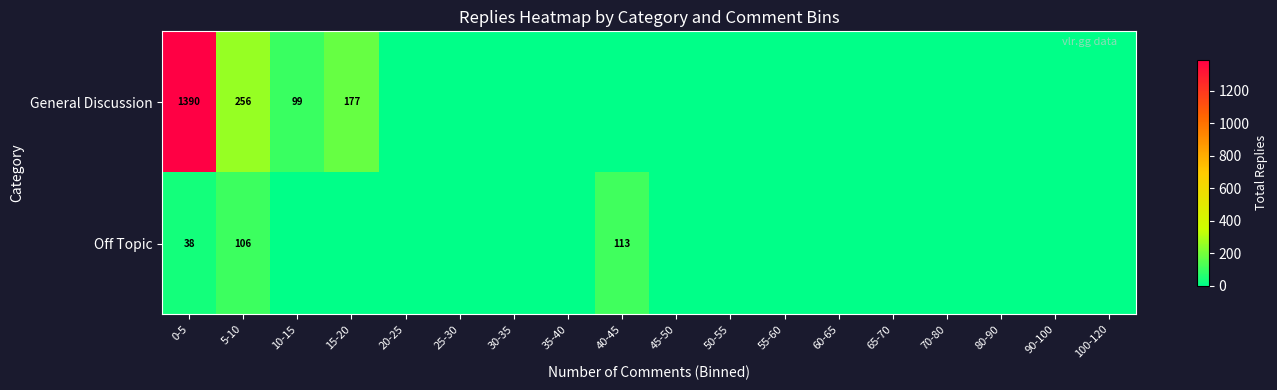

The Off Topic series shows 38 at 0-5. True or false?

True